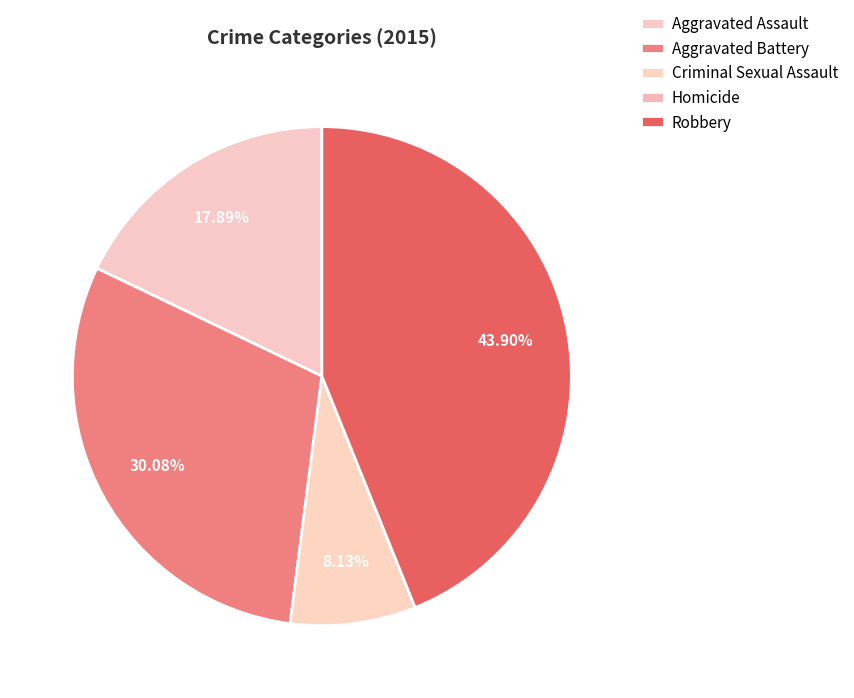

To the nearest percent, what is the combined percentage of Aggravated Assault and Homicide?

18%